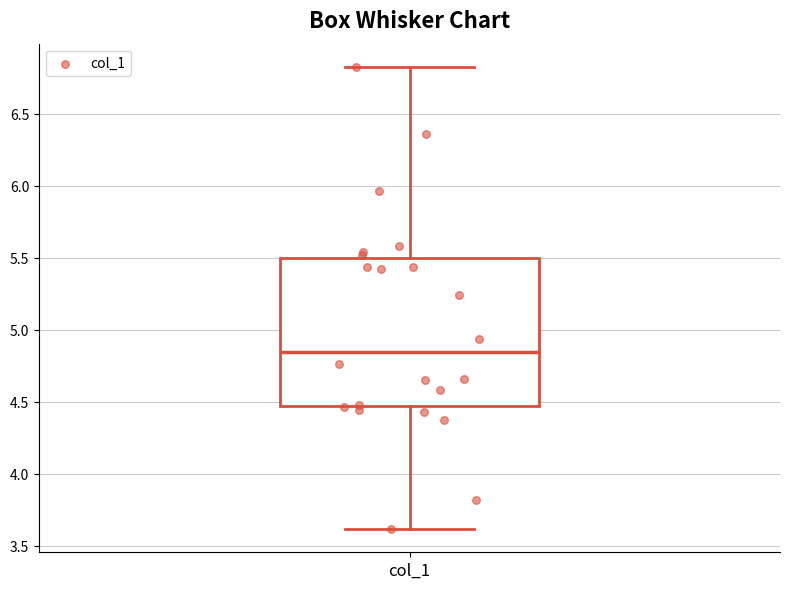

Read this box plot against the y-axis: the position of the median line, the range covered by the box, and the ends of both whiskers. The values are not printed on the chart, so give them approximately, as read against the axis.

median 4.85, box 4.45 to 5.50, whiskers 3.60 to 6.85